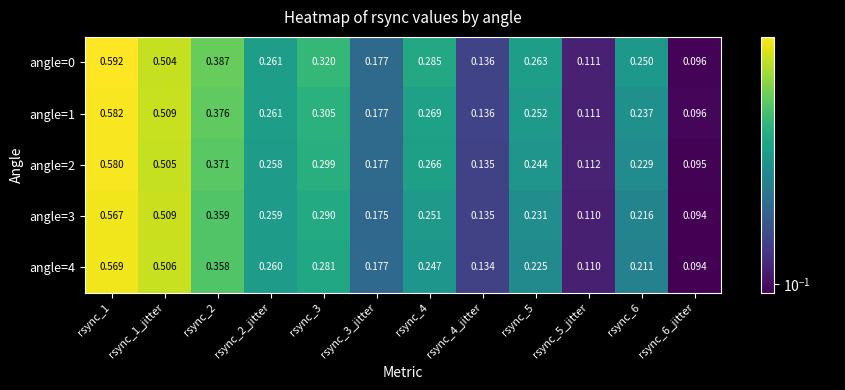

At rsync_6, list the series in order from largest to smallest.

angle=0, angle=1, angle=2, angle=3, angle=4